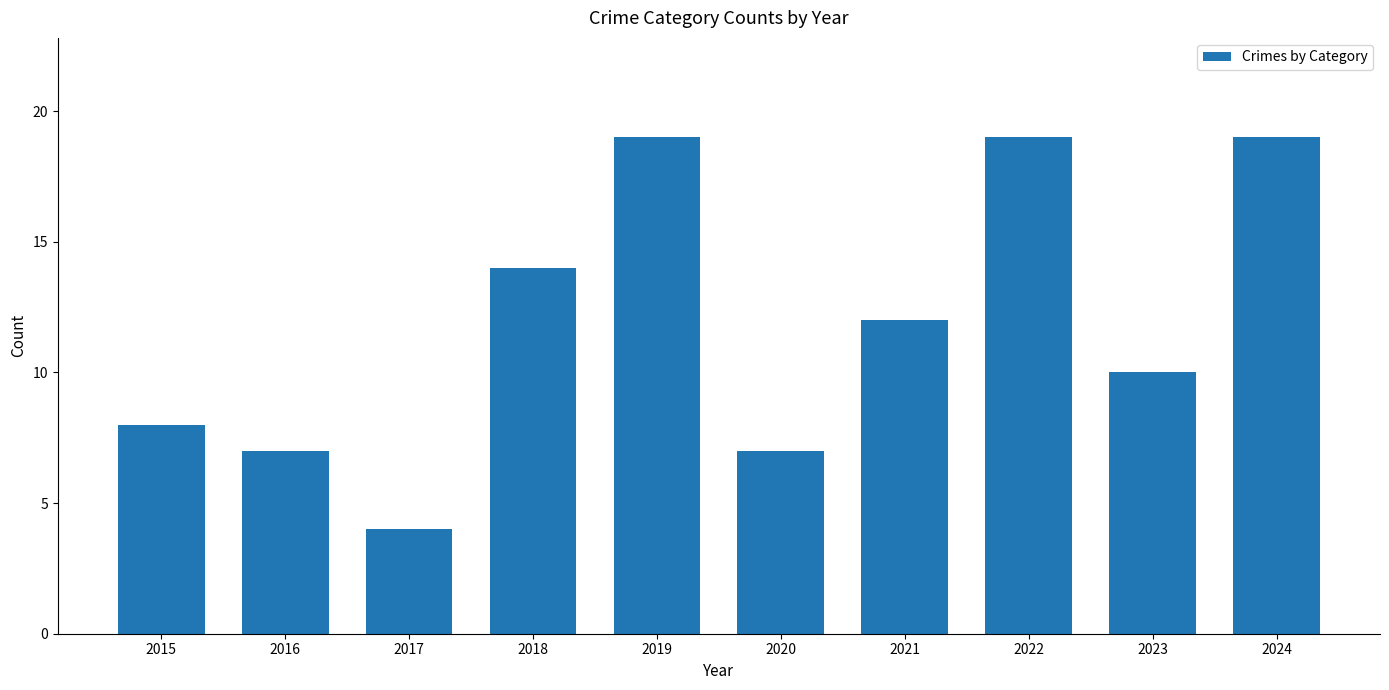

Reading right to left, list all the values displayed in this chart.

19	10	19	12	7	19	14	4	7	8